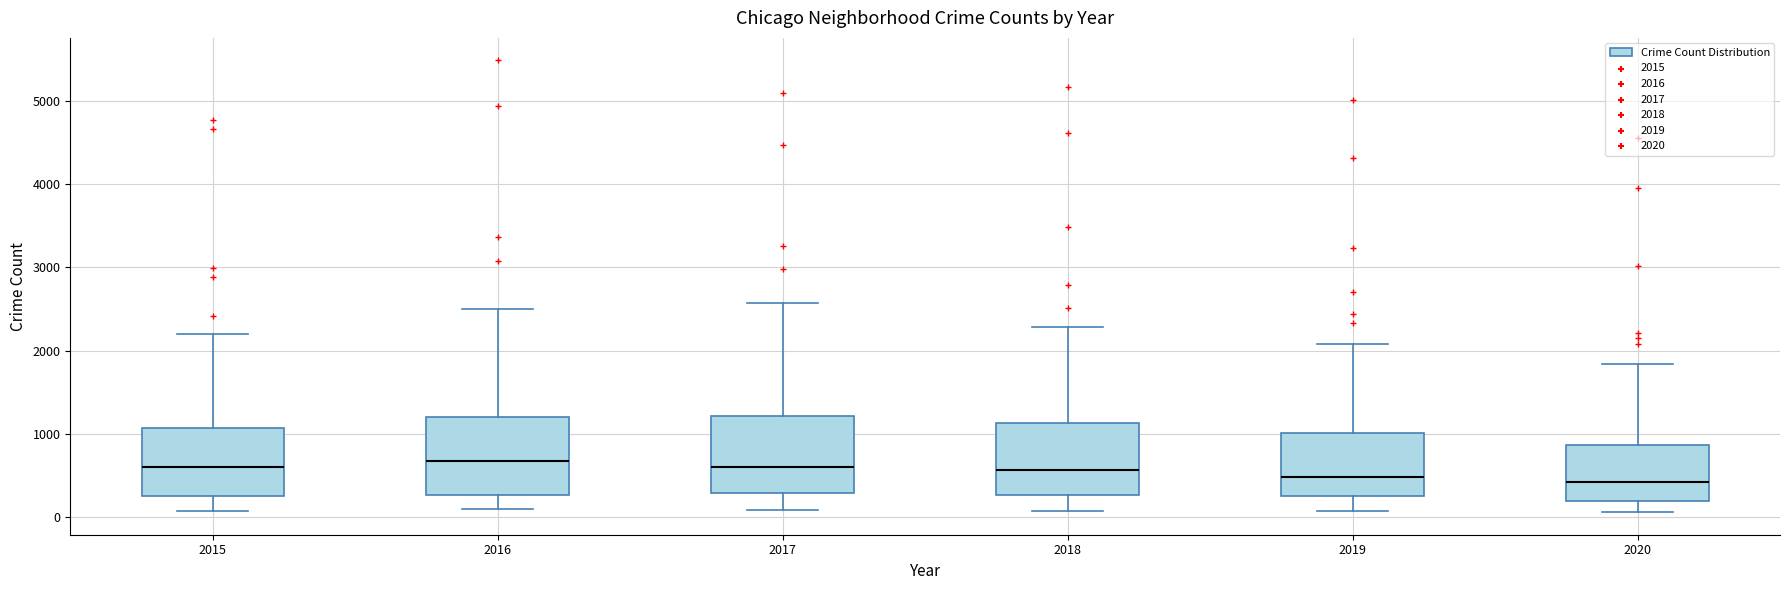

Where is the lower edge of the box at x = 2016 on the y-axis? The values are not printed on the chart, so give them approximately, as read against the axis.

300